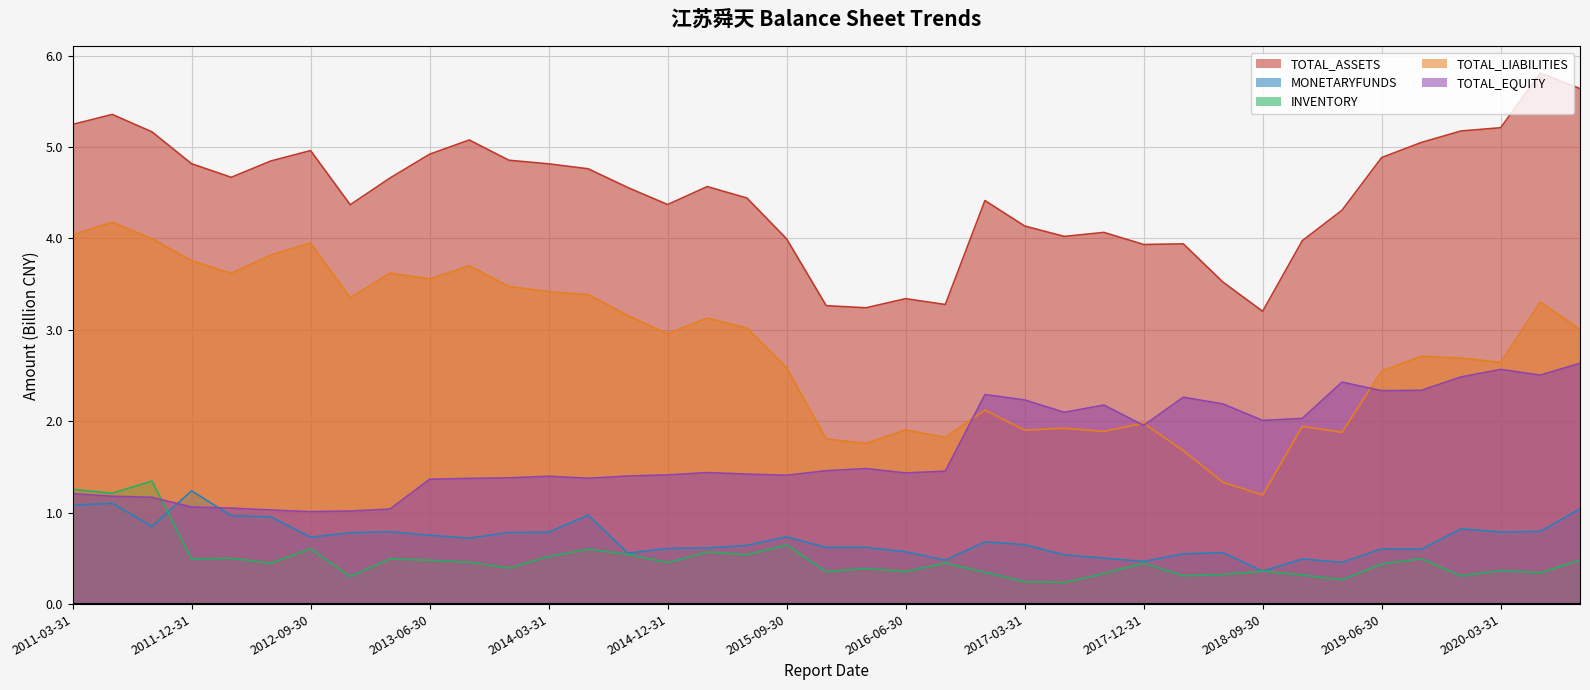

Does the chart have visible grid lines?

Yes